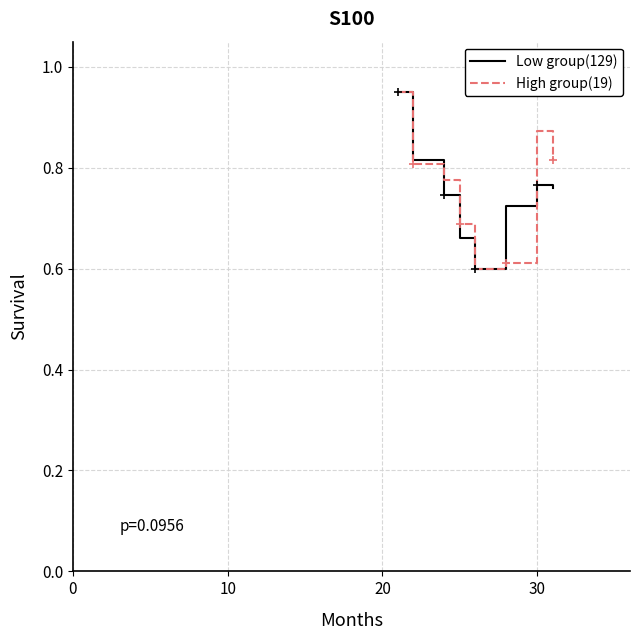

After their last crossing, which series has the higher values: Low group(129) or High group(19)?

High group(19)